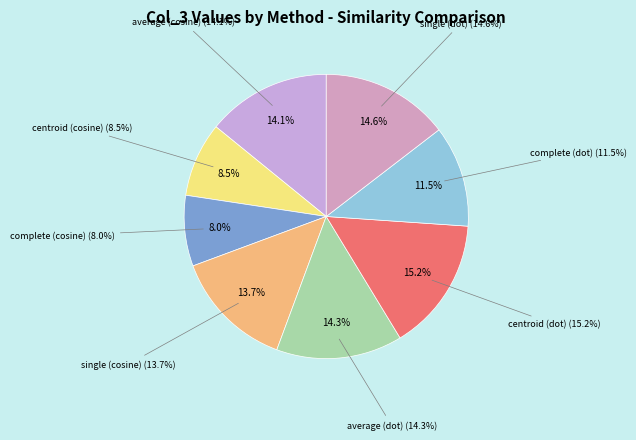

Which category has the biggest portion of the pie?

centroid (dot)